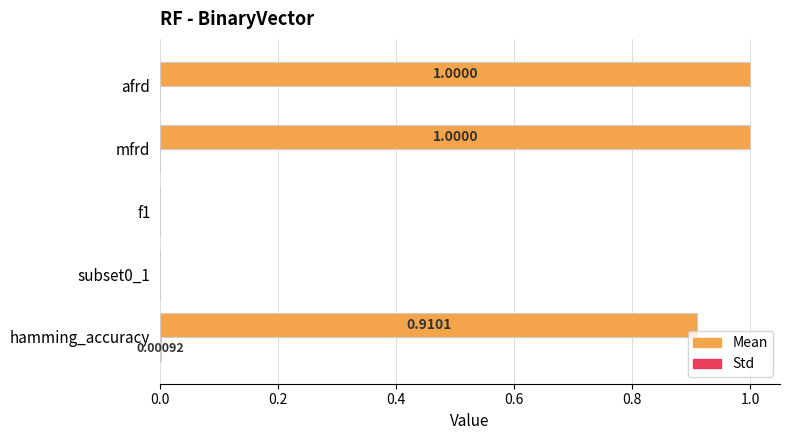

Between f1 and afrd, which series saw the biggest shift?

Mean